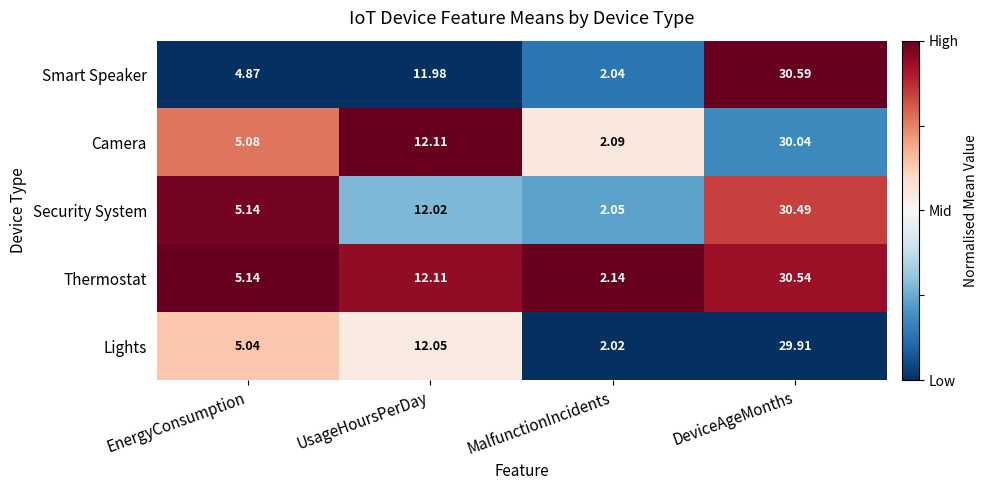

Between UsageHoursPerDay and MalfunctionIncidents, which series saw the biggest shift?

Lights